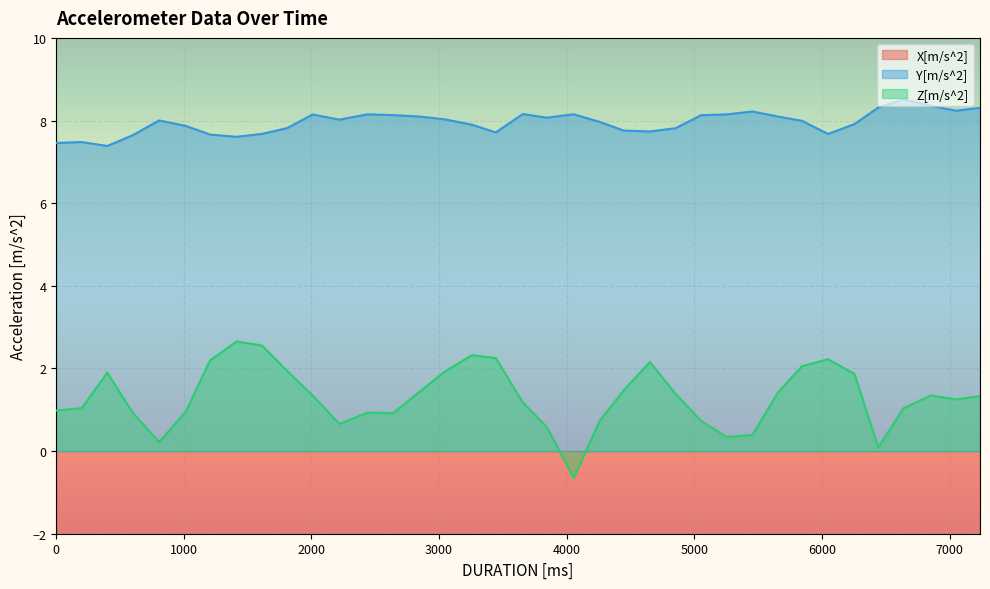

At which label does Z[m/s^2] first exceed 1?

200